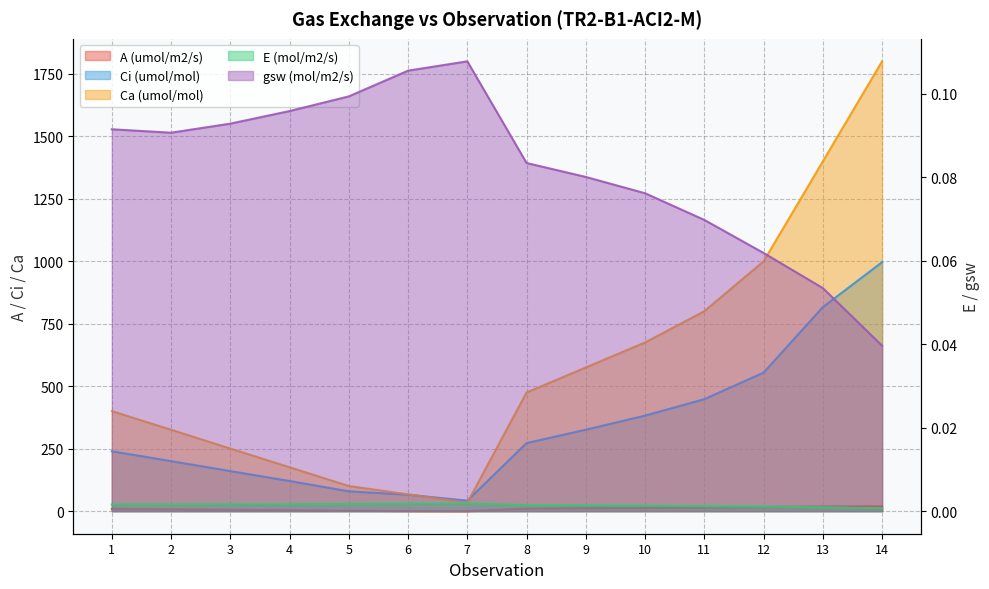

List the labels in order of A (umol/m2/s) value, largest first.

14, 13, 12, 11, 10, 9, 8, 1, 2, 3, 4, 5, 6, 7